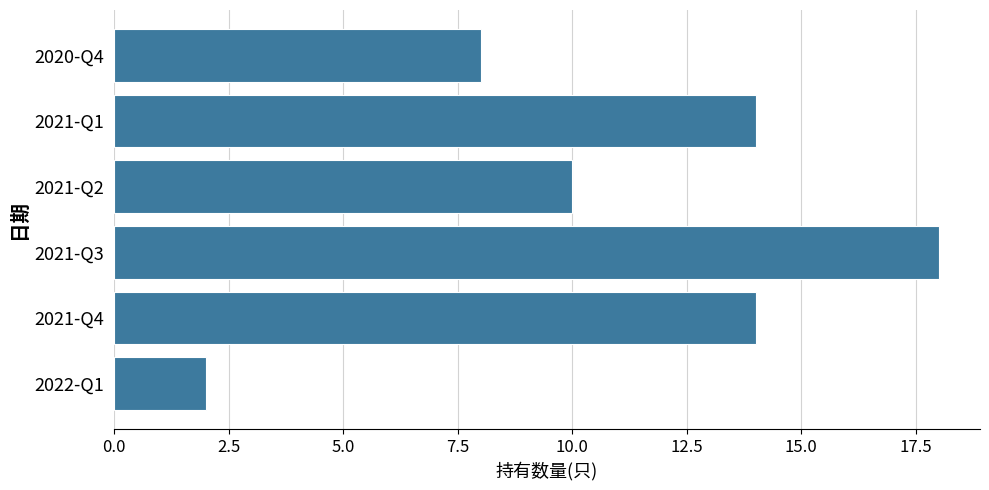

The chart shows a value of 3 at 2021-Q4. True or false?

False